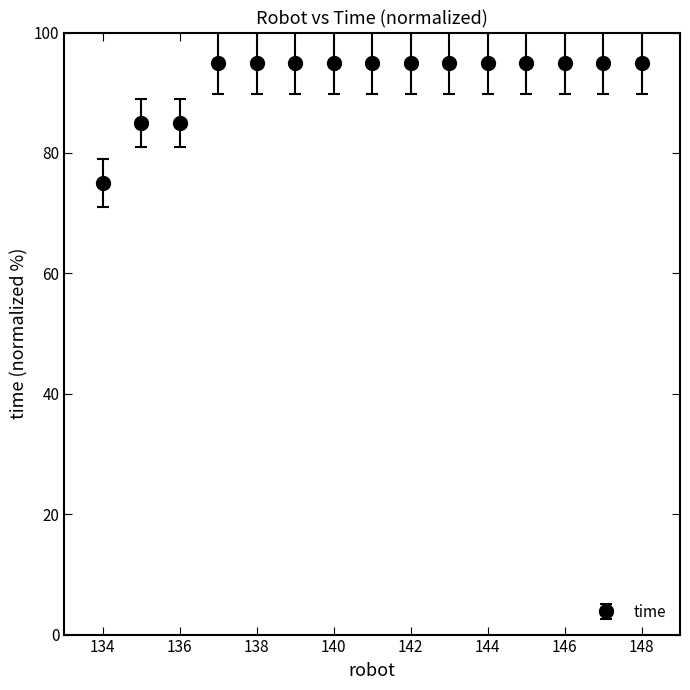

What is the maximum value shown in the chart?

95